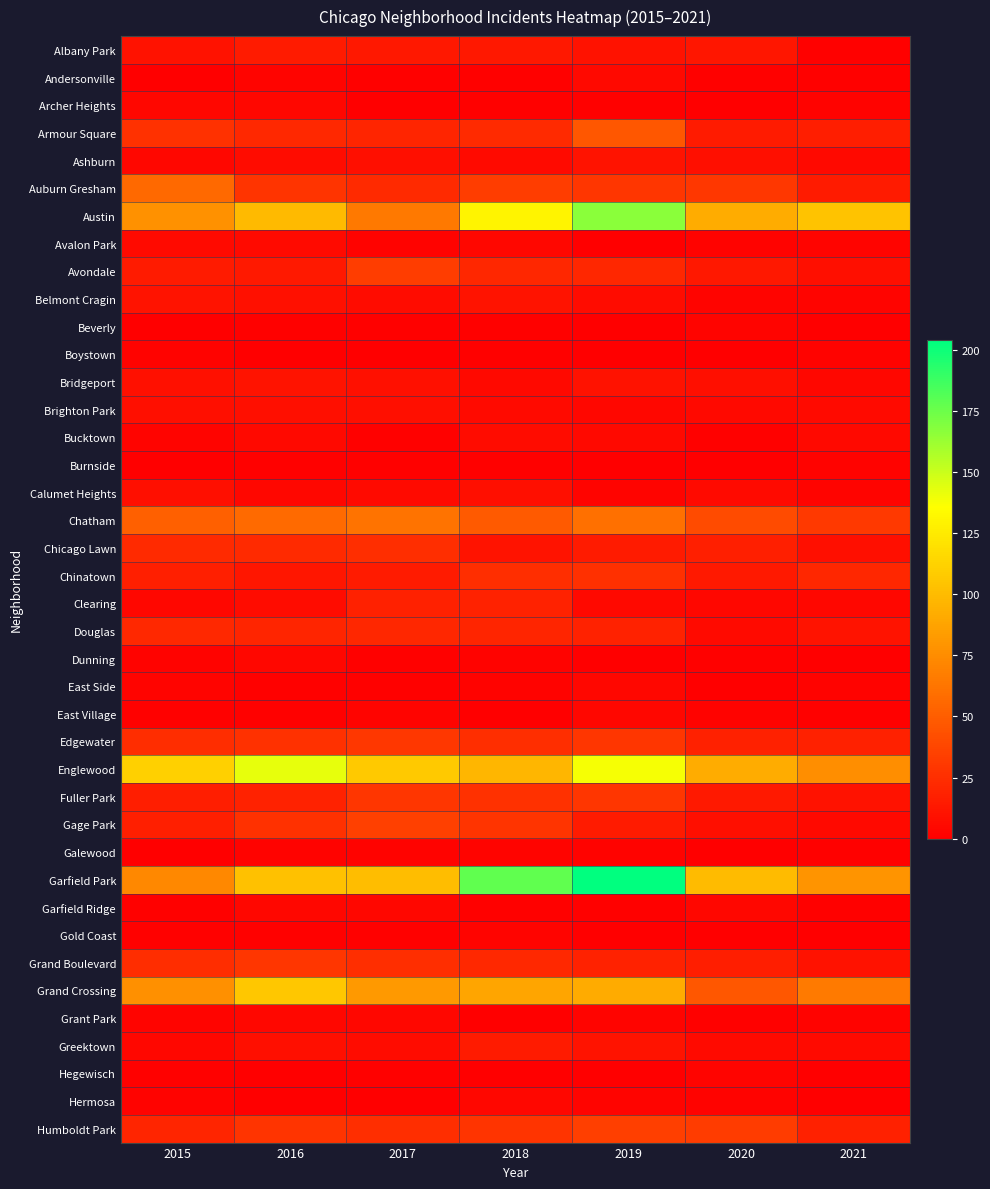

Reading left to right, extract all data points from this chart.

Albany Park: 2015=10	2016=15	2017=13	2018=13	2019=10	2020=12	2021=1
Andersonville: 2015=0	2016=3	2017=1	2018=1	2019=5	2020=1	2021=1
Archer Heights: 2015=4	2016=4	2017=0	2018=1	2019=1	2020=0	2021=2
Armour Square: 2015=27	2016=22	2017=20	2018=23	2019=47	2020=15	2021=16
Ashburn: 2015=4	2016=7	2017=8	2018=6	2019=11	2020=8	2021=5
Auburn Gresham: 2015=56	2016=28	2017=23	2018=33	2019=29	2020=30	2021=15
Austin: 2015=78	2016=99	2017=65	2018=130	2019=167	2020=92	2021=104
Avalon Park: 2015=6	2016=6	2017=2	2018=4	2019=0	2020=2	2021=3
Avondale: 2015=15	2016=14	2017=33	2018=21	2019=21	2020=13	2021=8
Belmont Cragin: 2015=11	2016=9	2017=7	2018=11	2019=7	2020=3	2021=3
Beverly: 2015=0	2016=1	2017=1	2018=1	2019=0	2020=3	2021=0
Boystown: 2015=2	2016=0	2017=0	2018=1	2019=0	2020=0	2021=2
Bridgeport: 2015=9	2016=11	2017=9	2018=5	2019=10	2020=8	2021=4
Brighton Park: 2015=8	2016=8	2017=8	2018=6	2019=4	2020=5	2021=6
Bucktown: 2015=3	2016=5	2017=1	2018=7	2019=5	2020=1	2021=5
Burnside: 2015=0	2016=1	2017=1	2018=1	2019=0	2020=0	2021=2
Calumet Heights: 2015=8	2016=4	2017=6	2018=8	2019=3	2020=6	2021=3
Chatham: 2015=51	2016=57	2017=62	2018=48	2019=60	2020=40	2021=31
Chicago Lawn: 2015=23	2016=23	2017=25	2018=11	2019=15	2020=17	2021=8
Chinatown: 2015=17	2016=12	2017=15	2018=25	2019=26	2020=14	2021=21
Clearing: 2015=4	2016=7	2017=18	2018=19	2019=5	2020=4	2021=4
Douglas: 2015=22	2016=20	2017=21	2018=20	2019=19	2020=6	2021=11
Dunning: 2015=2	2016=4	2017=1	2018=2	2019=0	2020=1	2021=0
East Side: 2015=3	2016=1	2017=1	2018=2	2019=4	2020=0	2021=2
East Village: 2015=1	2016=1	2017=3	2018=0	2019=4	2020=2	2021=1
Edgewater: 2015=24	2016=27	2017=30	2018=25	2019=29	2020=18	2021=18
Englewood: 2015=111	2016=142	2017=107	2018=98	2019=138	2020=92	2021=76
Fuller Park: 2015=16	2016=19	2017=29	2018=27	2019=29	2020=14	2021=10
Gage Park: 2015=17	2016=27	2017=35	2018=28	2019=15	2020=8	2021=5
Galewood: 2015=0	2016=2	2017=2	2018=3	2019=2	2020=0	2021=1
Garfield Park: 2015=73	2016=103	2017=101	2018=178	2019=204	2020=100	2021=79
Garfield Ridge: 2015=1	2016=4	2017=4	2018=1	2019=1	2020=4	2021=1
Gold Coast: 2015=1	2016=1	2017=1	2018=3	2019=0	2020=0	2021=0
Grand Boulevard: 2015=24	2016=29	2017=25	2018=22	2019=19	2020=16	2021=10
Grand Crossing: 2015=77	2016=106	2017=82	2018=88	2019=91	2020=47	2021=66
Grant Park: 2015=3	2016=4	2017=4	2018=0	2019=3	2020=1	2021=2
Greektown: 2015=4	2016=8	2017=7	2018=15	2019=11	2020=6	2021=6
Hegewisch: 2015=1	2016=0	2017=1	2018=0	2019=0	2020=3	2021=0
Hermosa: 2015=2	2016=0	2017=0	2018=4	2019=3	2020=2	2021=0
Humboldt Park: 2015=20	2016=28	2017=25	2018=28	2019=34	2020=32	2021=18